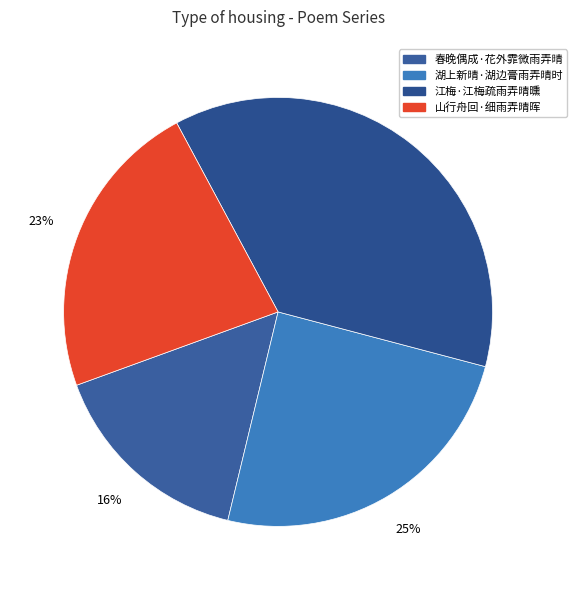

What is the smallest slice in the pie chart?

春晚偶成·花外霏微雨弄晴